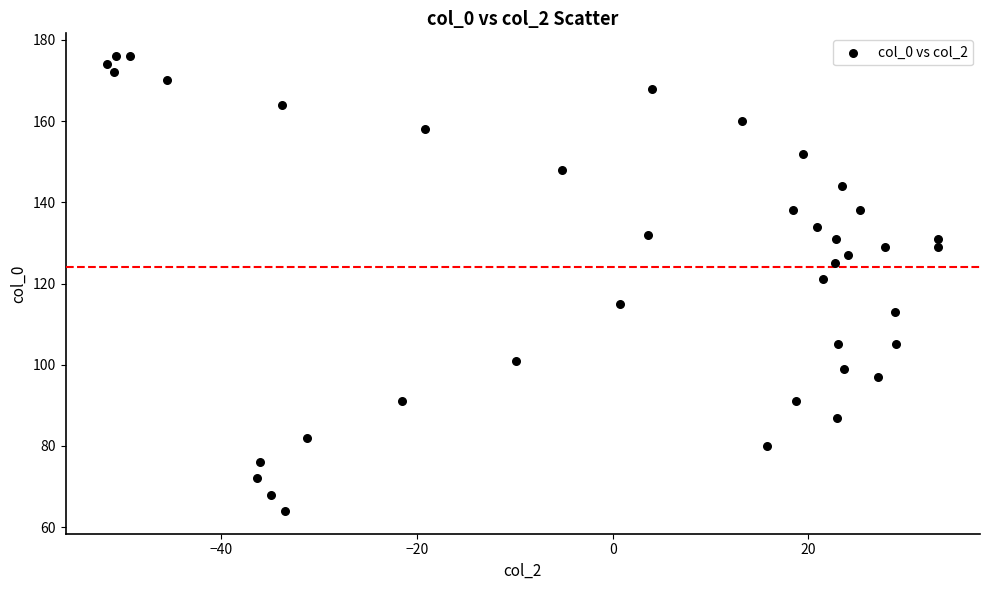

What is the range of Y values (max minus min)?

112